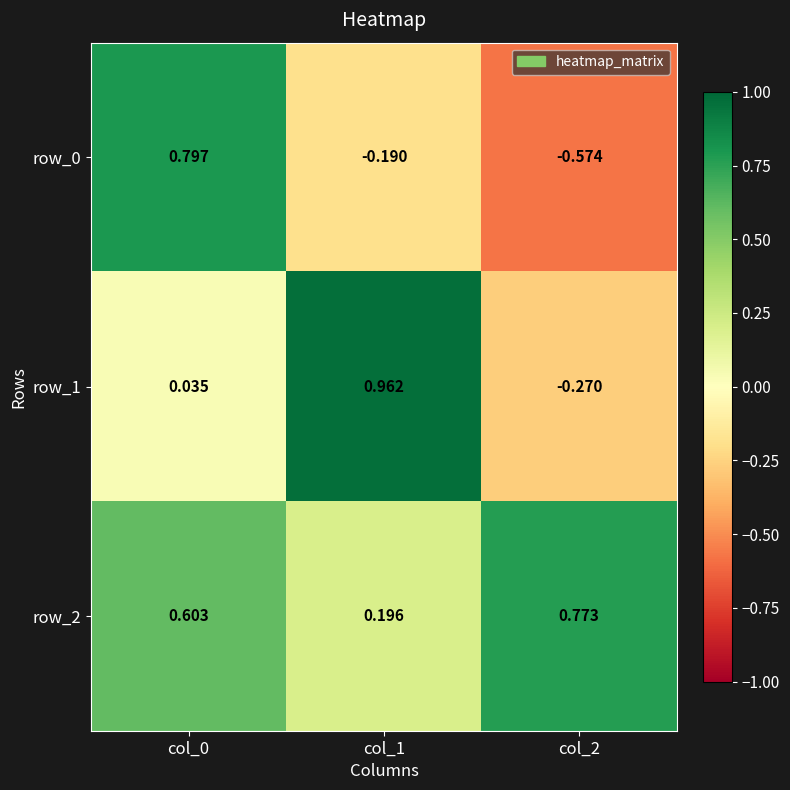

Which label corresponds to the largest value in the chart?

col_1